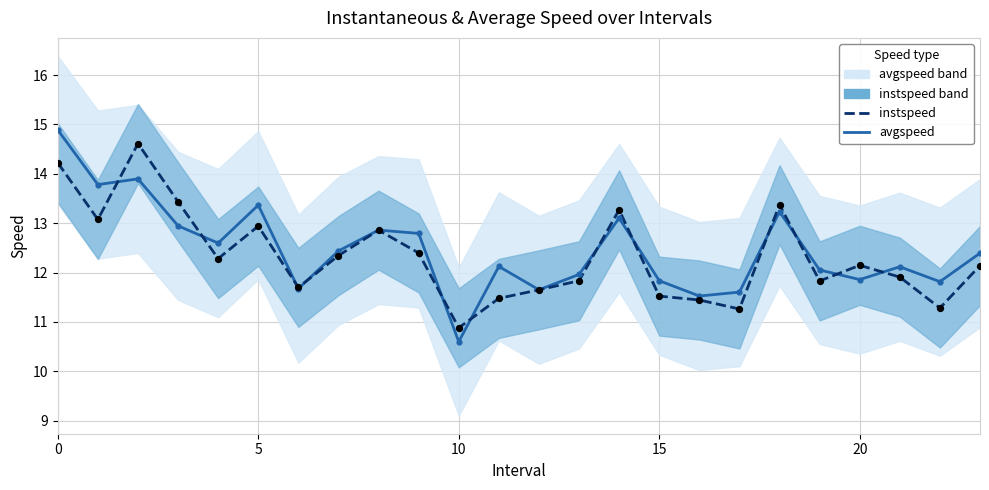

At how many categories does at least one series exceed 11?

23